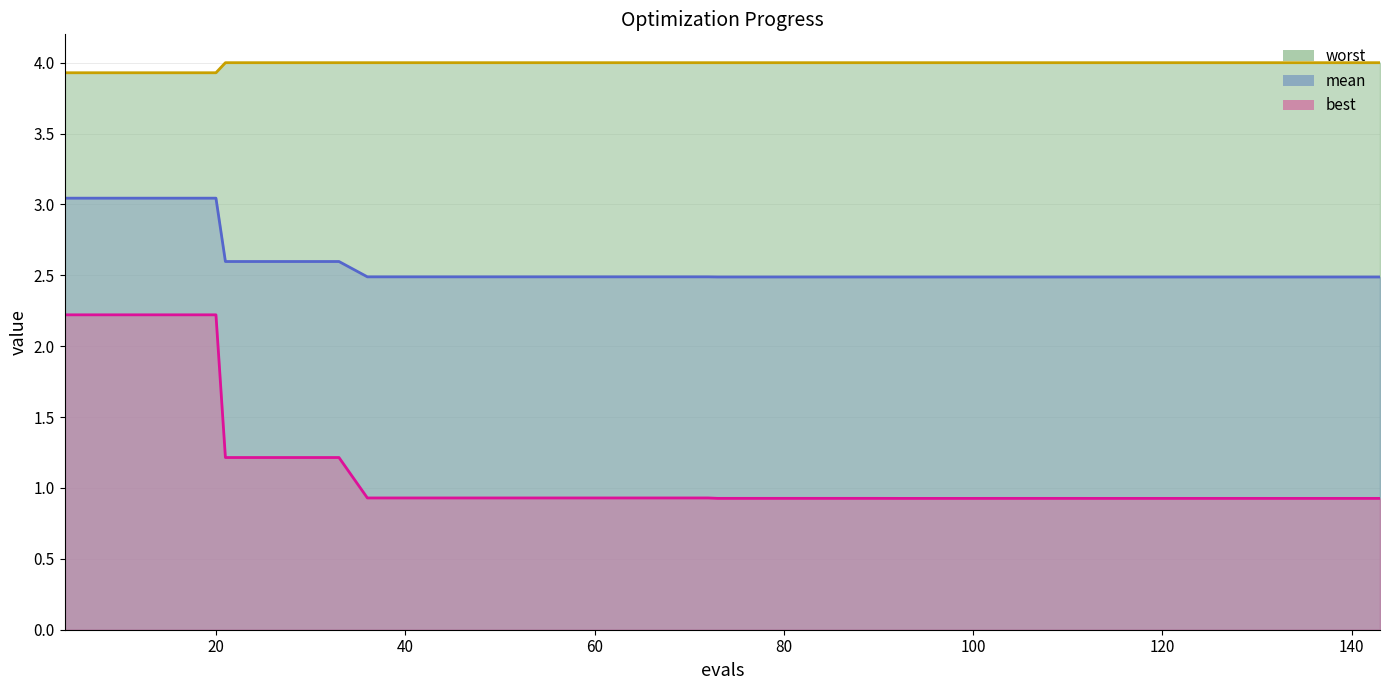

Reading left to right, transcribe all the data shown in this chart.

mean: 3.0	3.0	3.0	3.0	3.0	2.6	2.6	2.6	2.6	2.5	2.5	2.5	2.5	2.5	2.5	2.5	2.5	2.5	2.5	2.5	2.5	2.5	2.5	2.5	2.5	2.5	2.5	2.5	2.5	2.5	2.5	2.5	2.5	2.5	2.5	2.5	2.5	2.5	2.5	2.5
best: 2.2	2.2	2.2	2.2	2.2	1.2	1.2	1.2	1.2	0.9	0.9	0.9	0.9	0.9	0.9	0.9	0.9	0.9	0.9	0.9	0.9	0.9	0.9	0.9	0.9	0.9	0.9	0.9	0.9	0.9	0.9	0.9	0.9	0.9	0.9	0.9	0.9	0.9	0.9	0.9
worst: 3.9	3.9	3.9	3.9	3.9	4.0	4.0	4.0	4.0	4.0	4.0	4.0	4.0	4.0	4.0	4.0	4.0	4.0	4.0	4.0	4.0	4.0	4.0	4.0	4.0	4.0	4.0	4.0	4.0	4.0	4.0	4.0	4.0	4.0	4.0	4.0	4.0	4.0	4.0	4.0